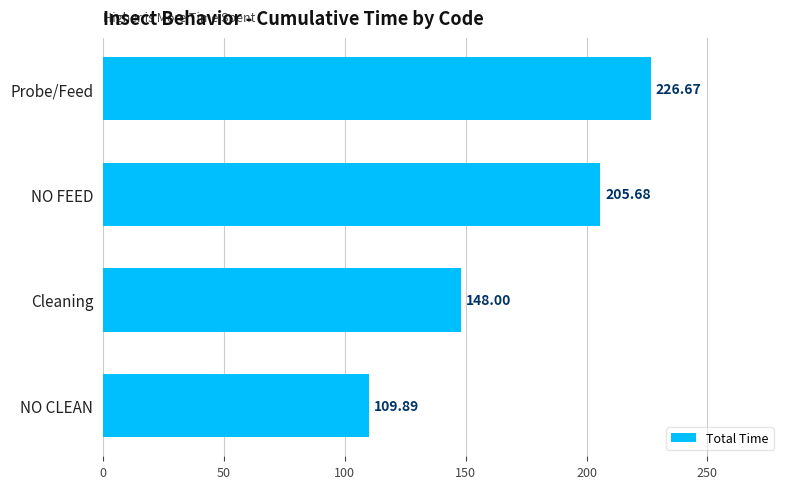

What is the sum of all values?

690.2